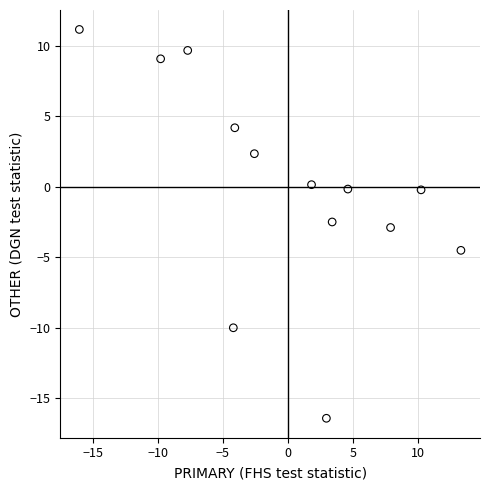

What is the range of Y values (max minus min)?

27.6